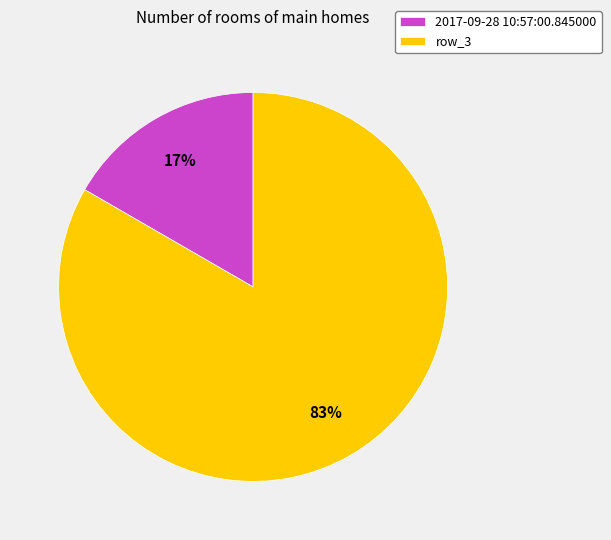

Approximately how many times larger is the value at 2017-09-28 10:57:00.845000 compared to row_3?

0.2